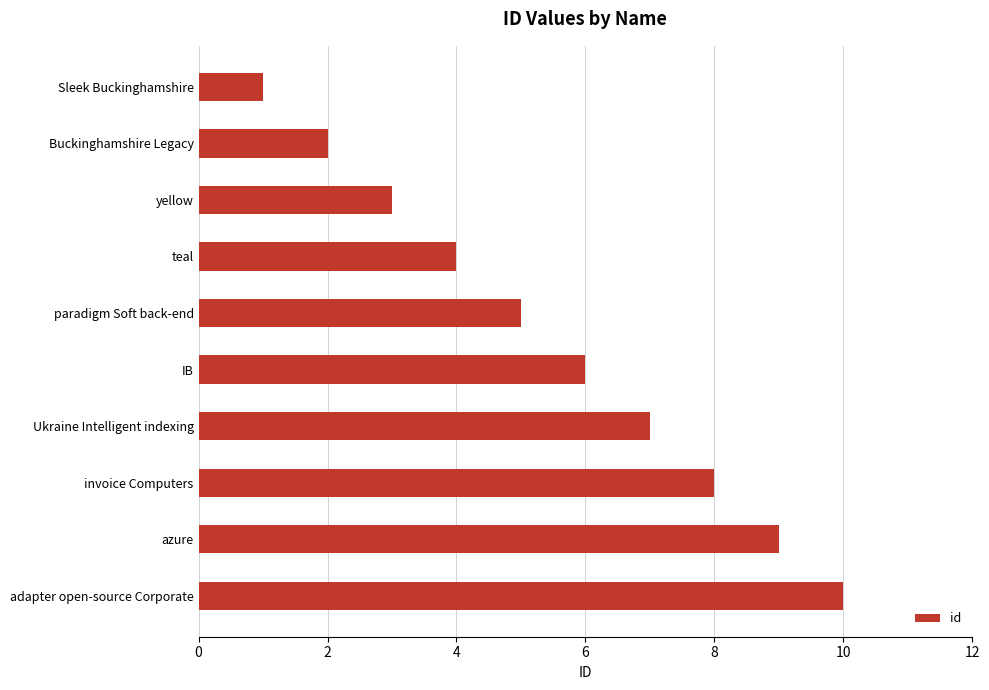

Rank the categories by value from highest to lowest.

adapter open-source Corporate, azure, invoice Computers, Ukraine Intelligent indexing, IB, paradigm Soft back-end, teal, yellow, Buckinghamshire Legacy, Sleek Buckinghamshire